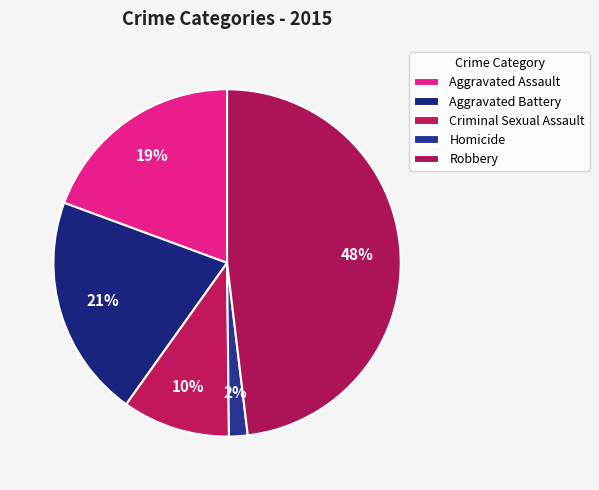

What percentage is the Homicide slice, to the nearest percent?

2%